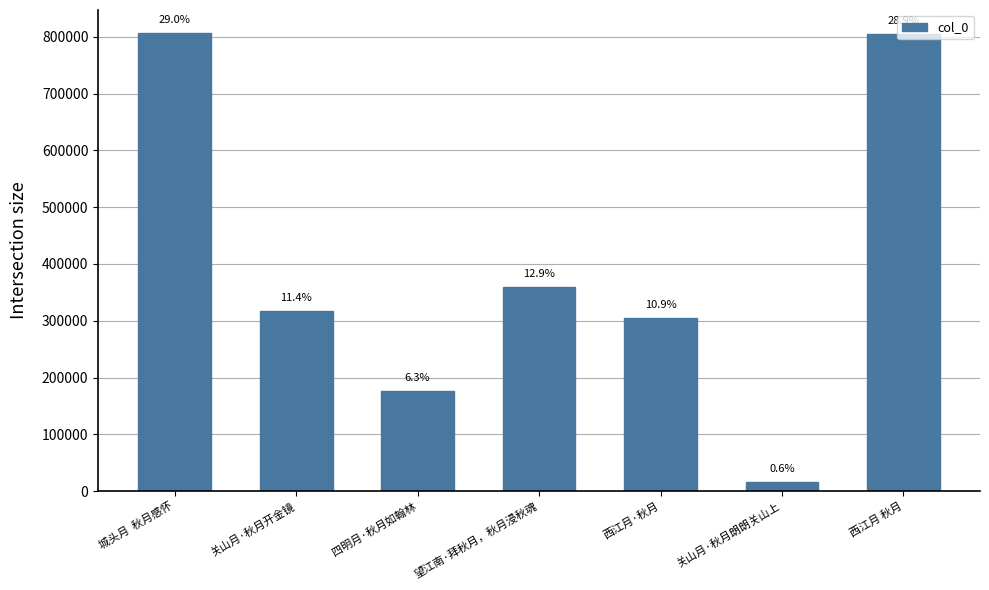

Does the chart contain any negative values?

No